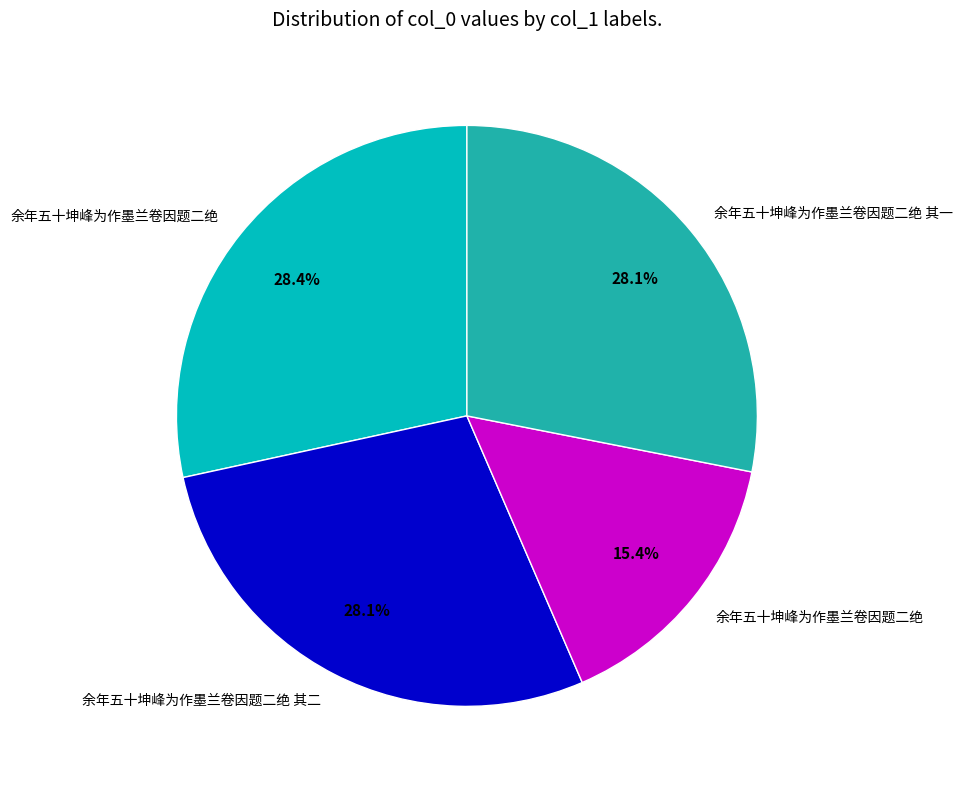

Does any single category account for the majority?

No